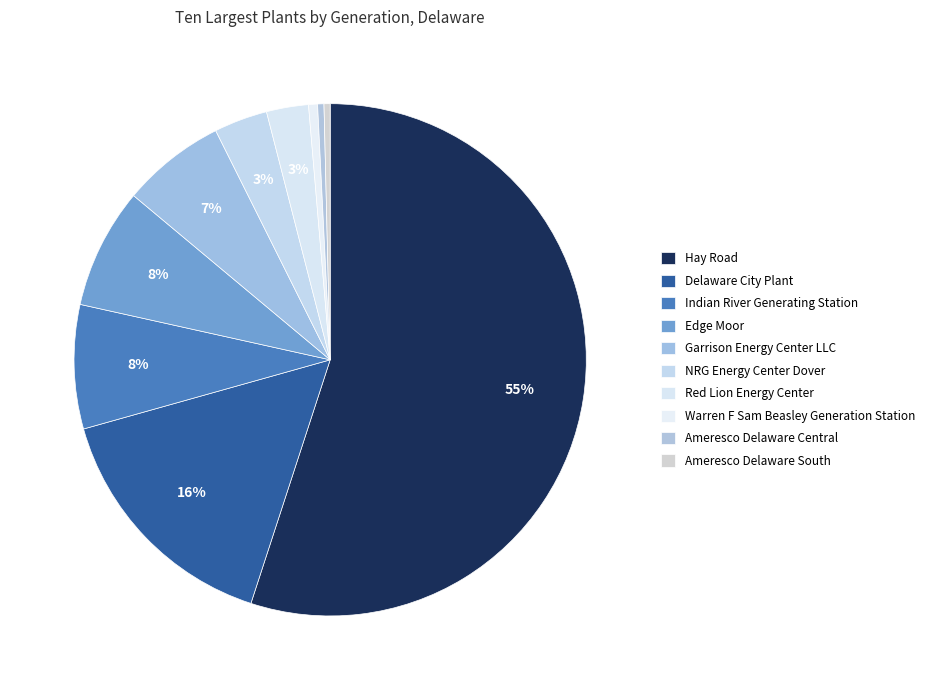

How many slices are in this pie chart?

10